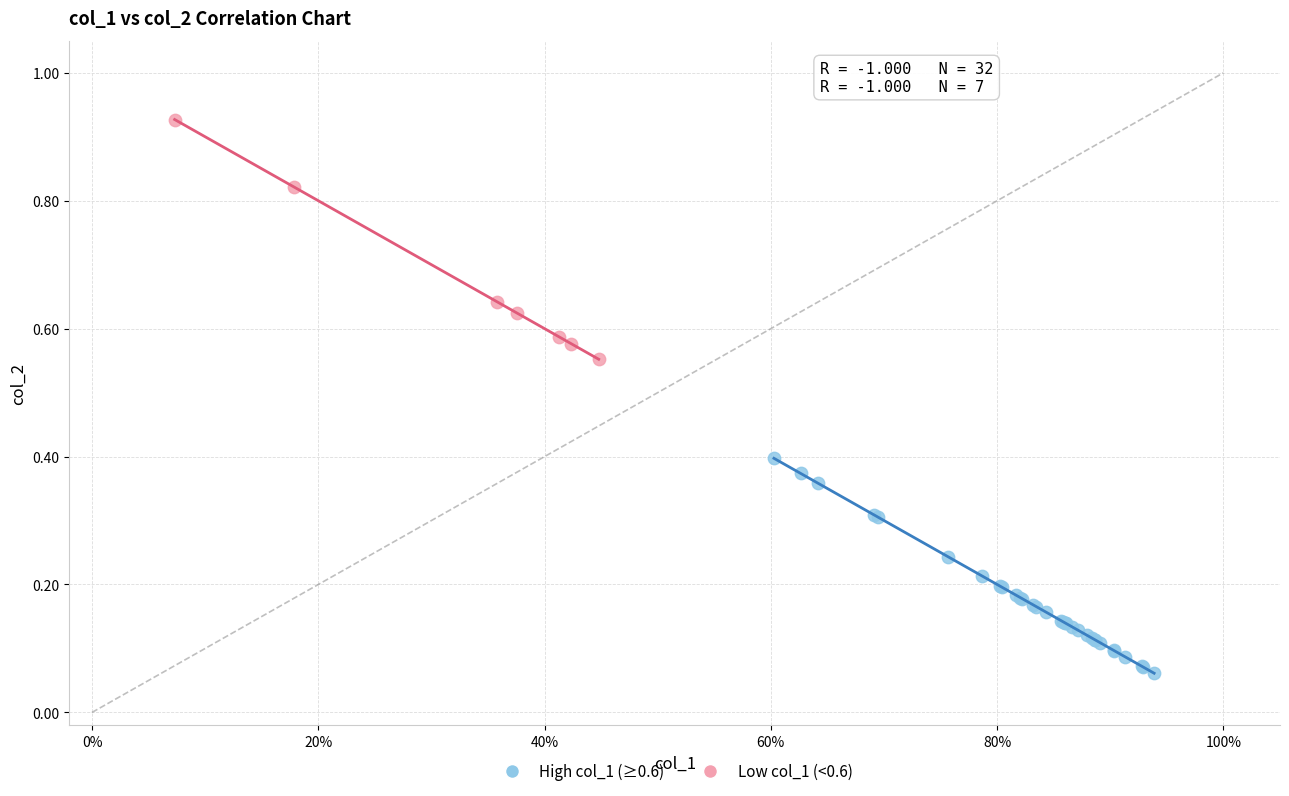

Which series reaches the maximum Y coordinate?

Low col_1 (<0.6)